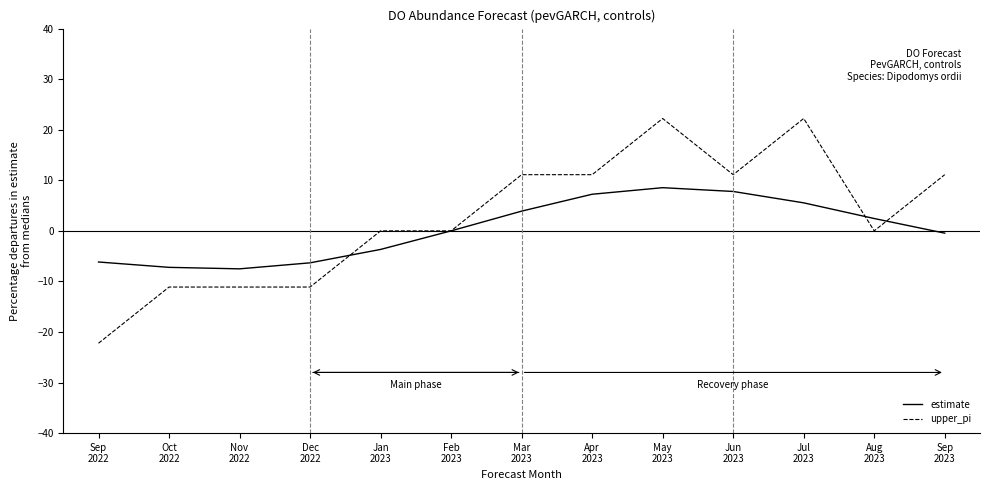

What is the greatest value displayed?

22.2